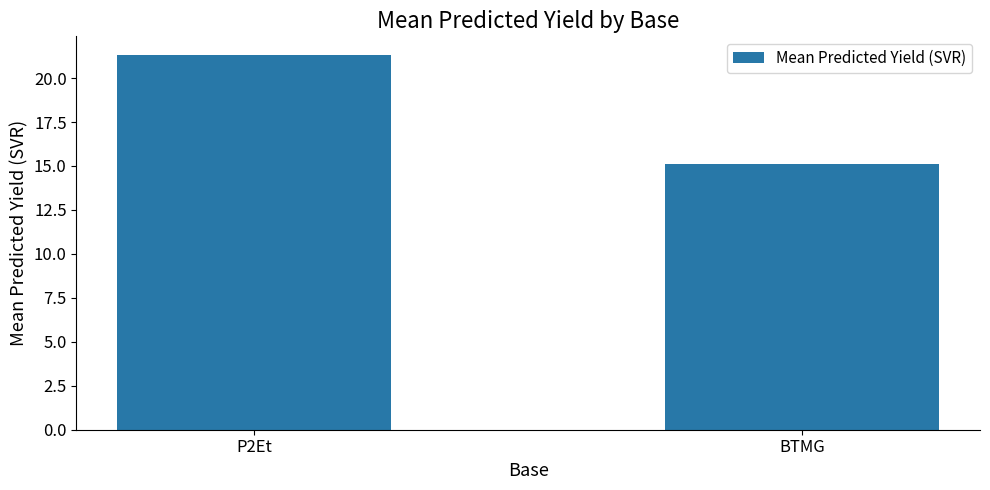

What is the label of the 1st bar from the left?

P2Et